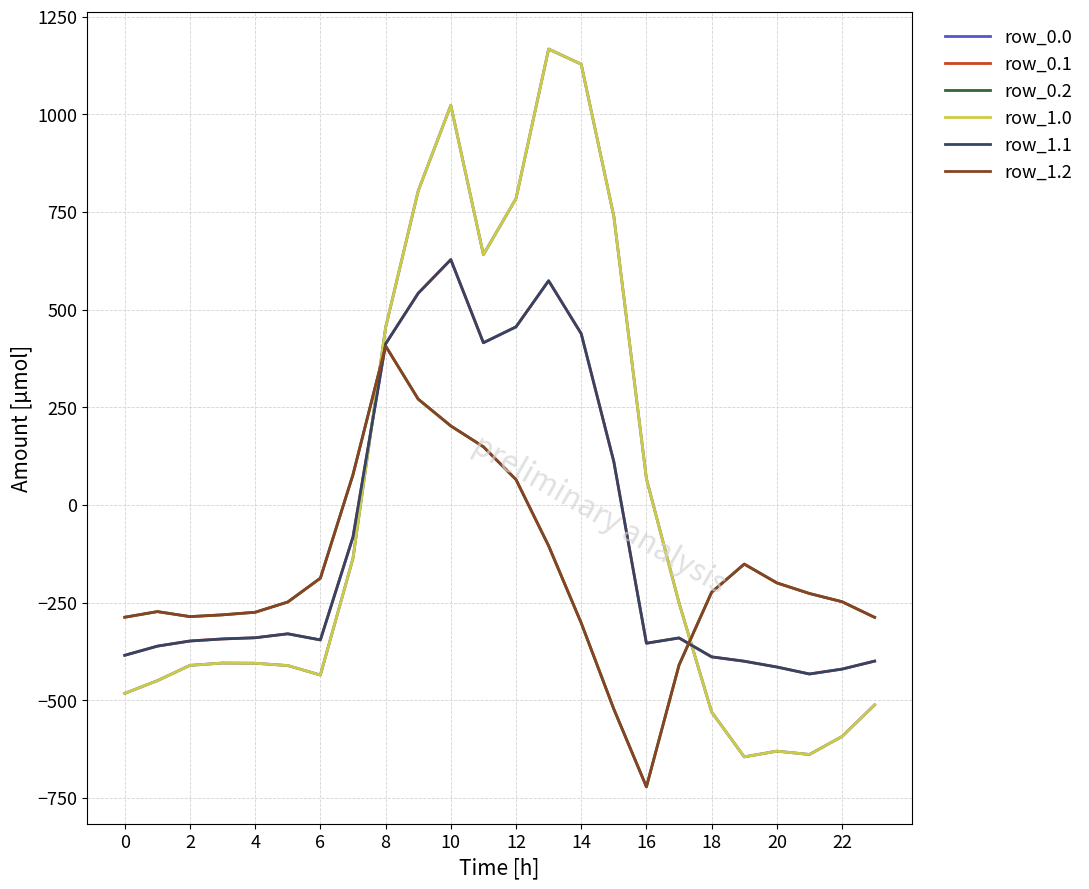

Does the chart display data point markers on the line(s)?

No